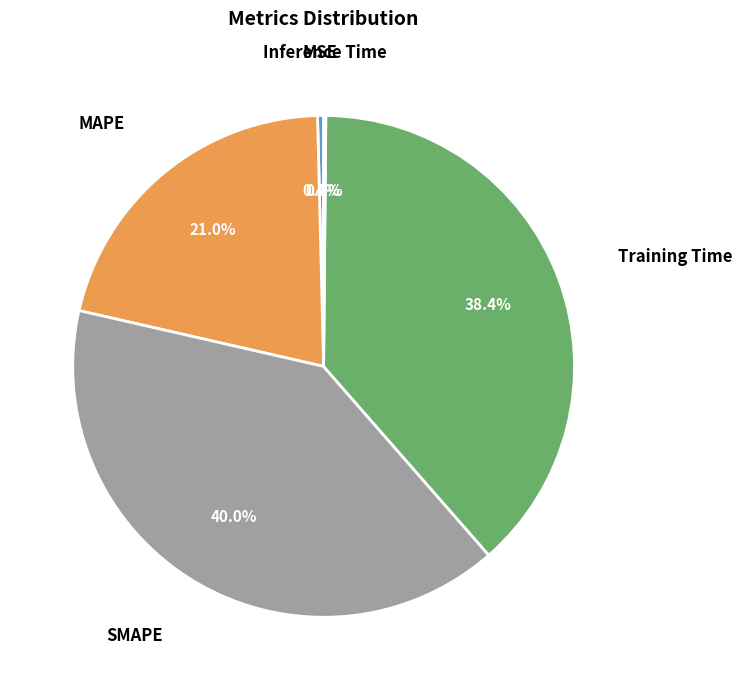

Rank the categories by value from lowest to highest.

Inference Time, MSE, MAPE, Training Time, SMAPE